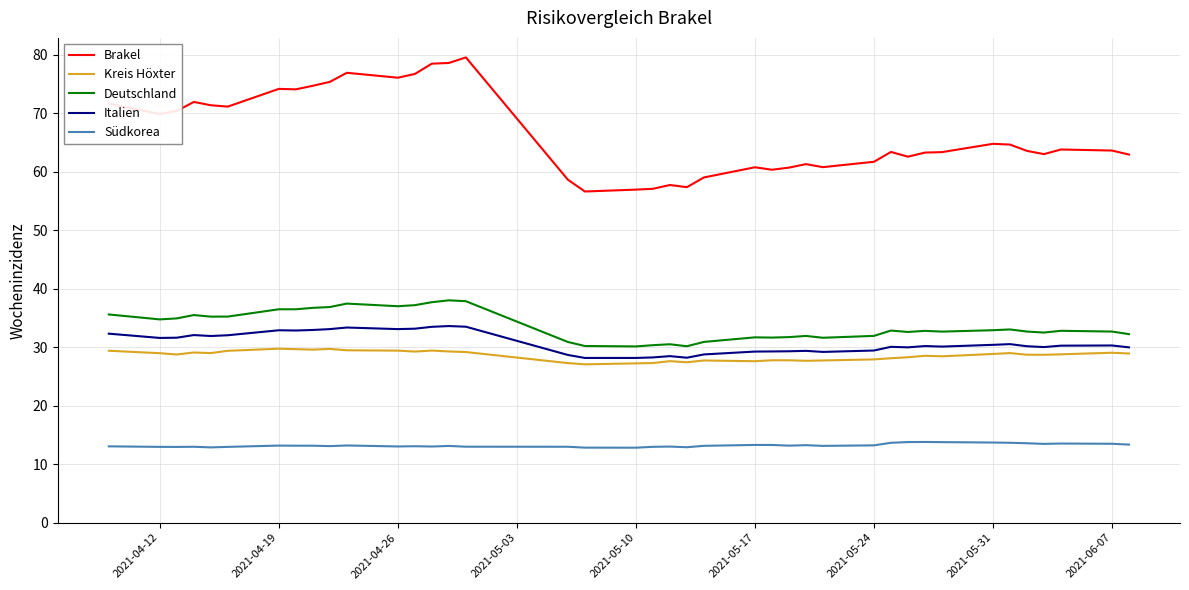

What is the maximum value for Südkorea?

13.8